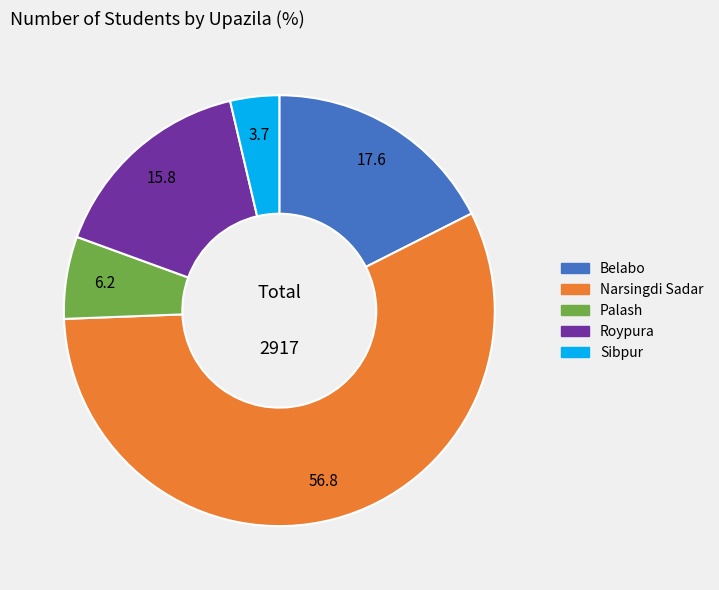

Is the sum of Sibpur and Roypura greater than half?

No